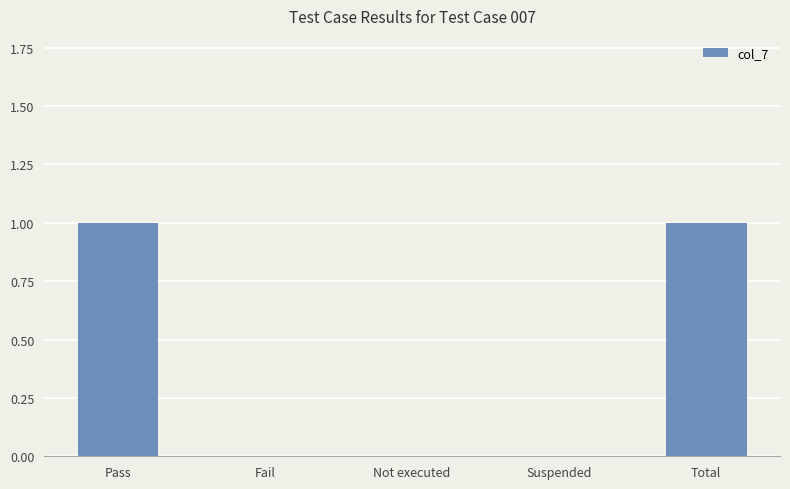

Reading left to right, list all the values displayed in this chart.

Pass=1	Fail=0	Not executed=0	Suspended=0	Total=1